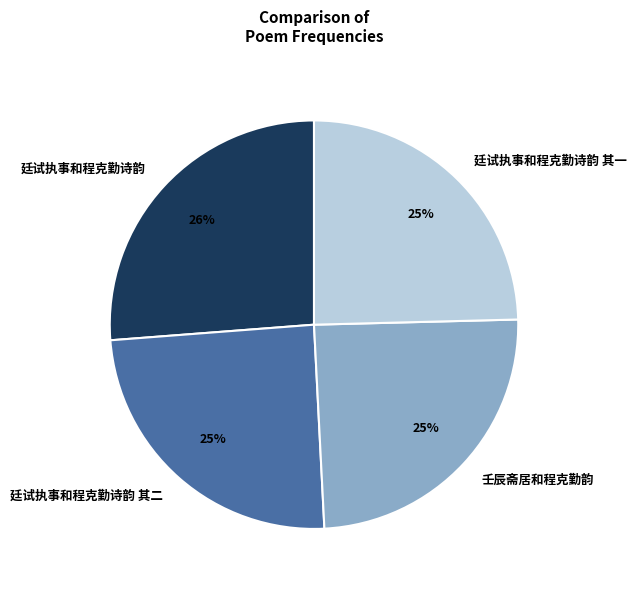

Between 壬辰斋居和程克勤韵 and 廷试执事和程克勤诗韵, which is larger?

廷试执事和程克勤诗韵